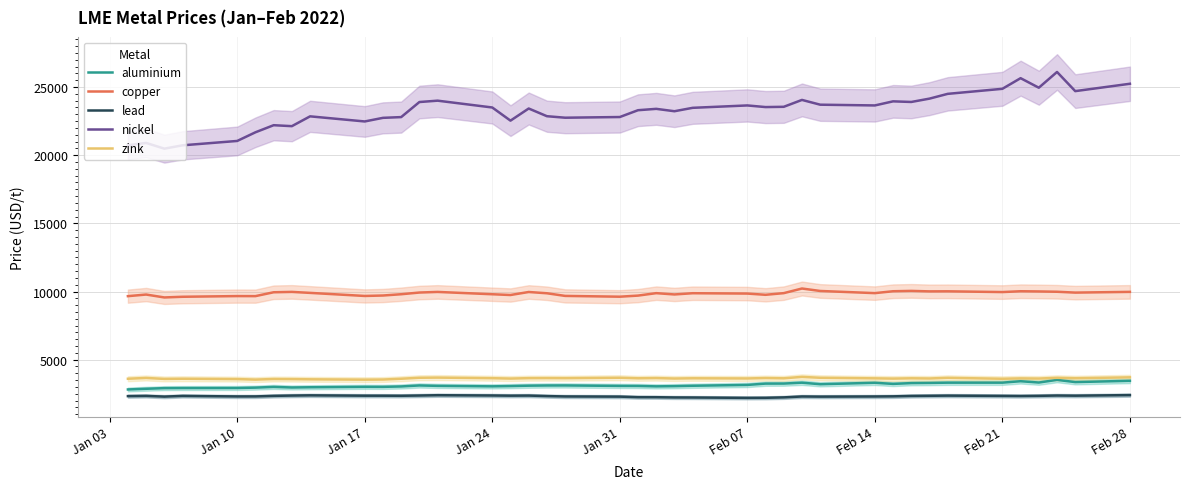

How many values in the nickel series exceed 23475?

19